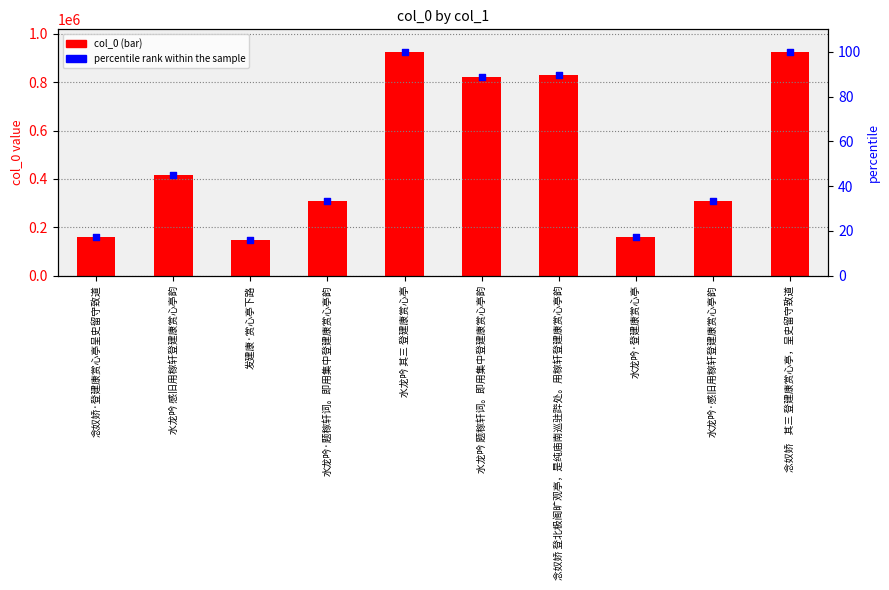

At how many categories does at least one series exceed 394722?

5